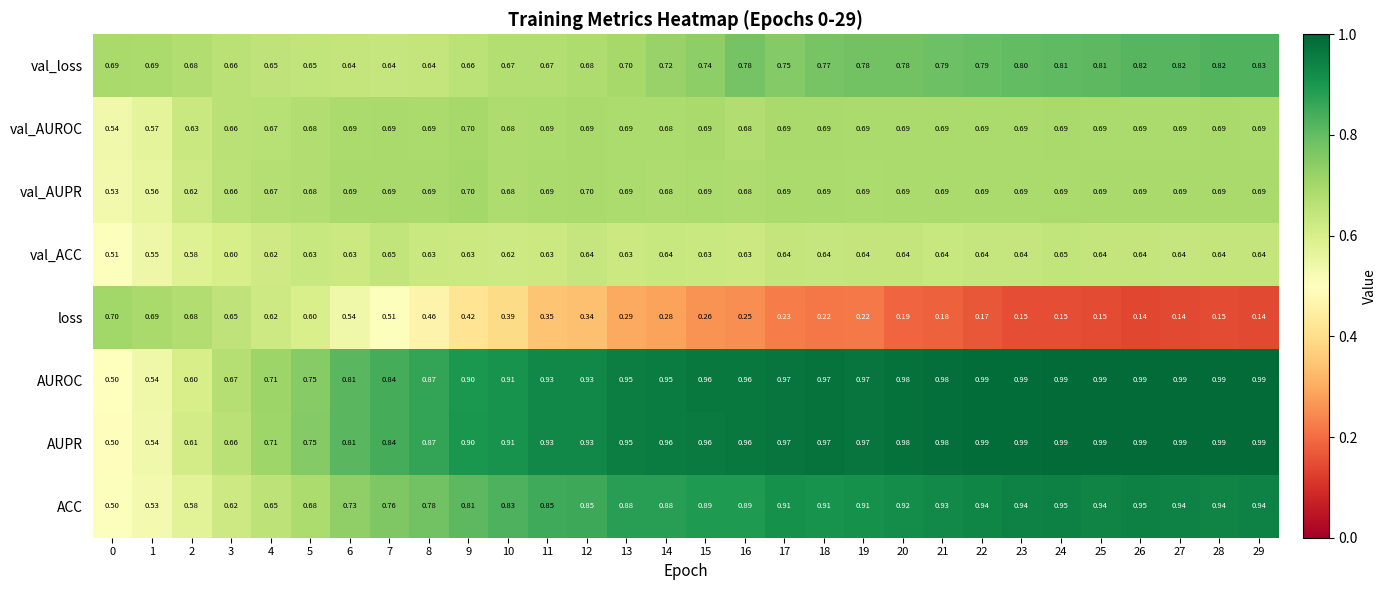

Which series has the largest total across all categories?

AUPR